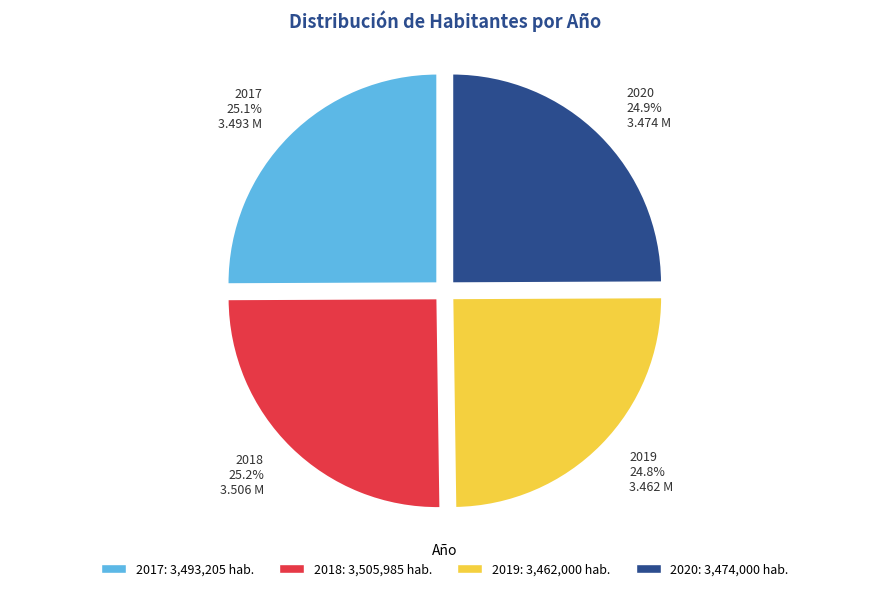

Is it true that 2019 is 25% of the pie?

True